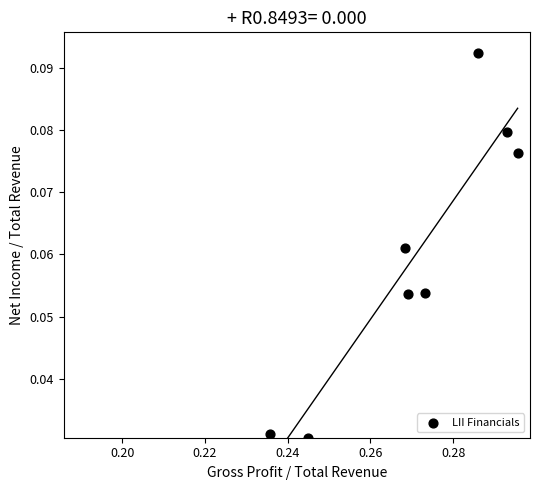

What is the average X value?

0.3